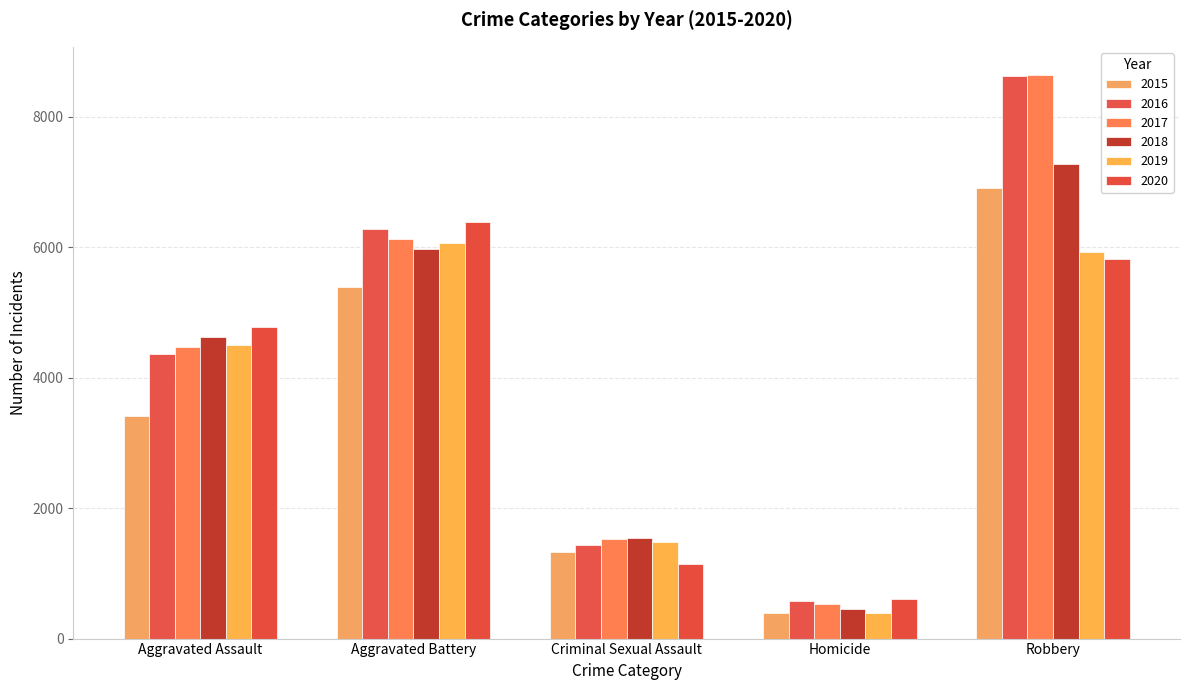

Count the number of categories in the chart.

5